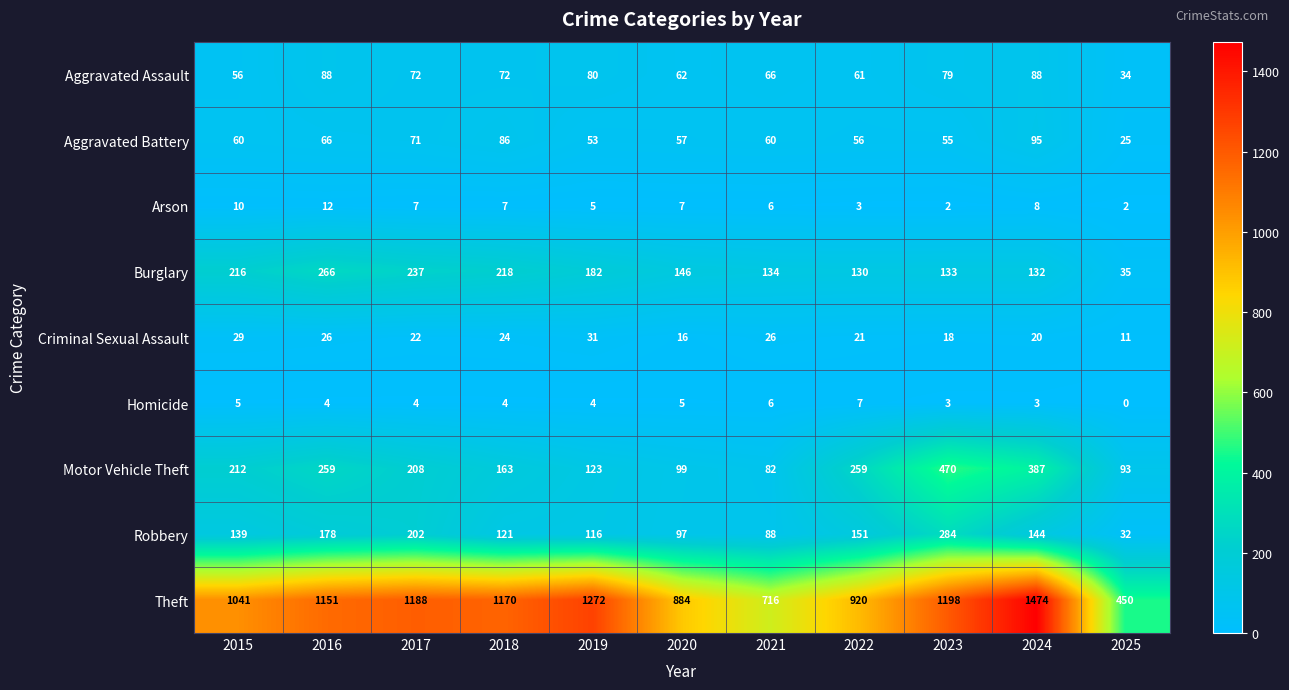

What is the difference between the maximum and minimum values in the Robbery series?

252